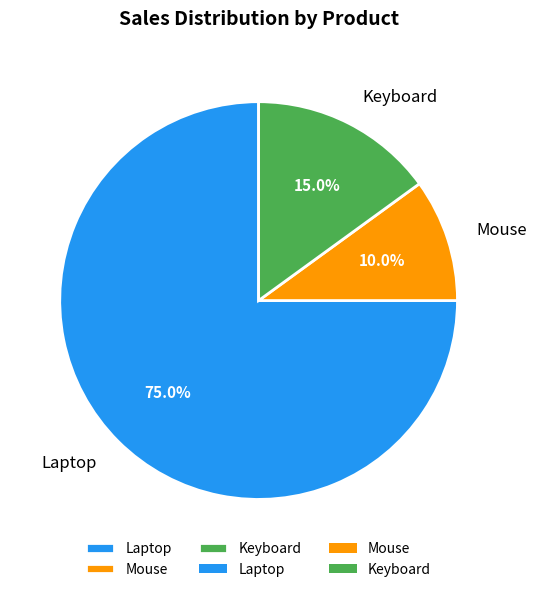

How many slices are in this pie chart?

3